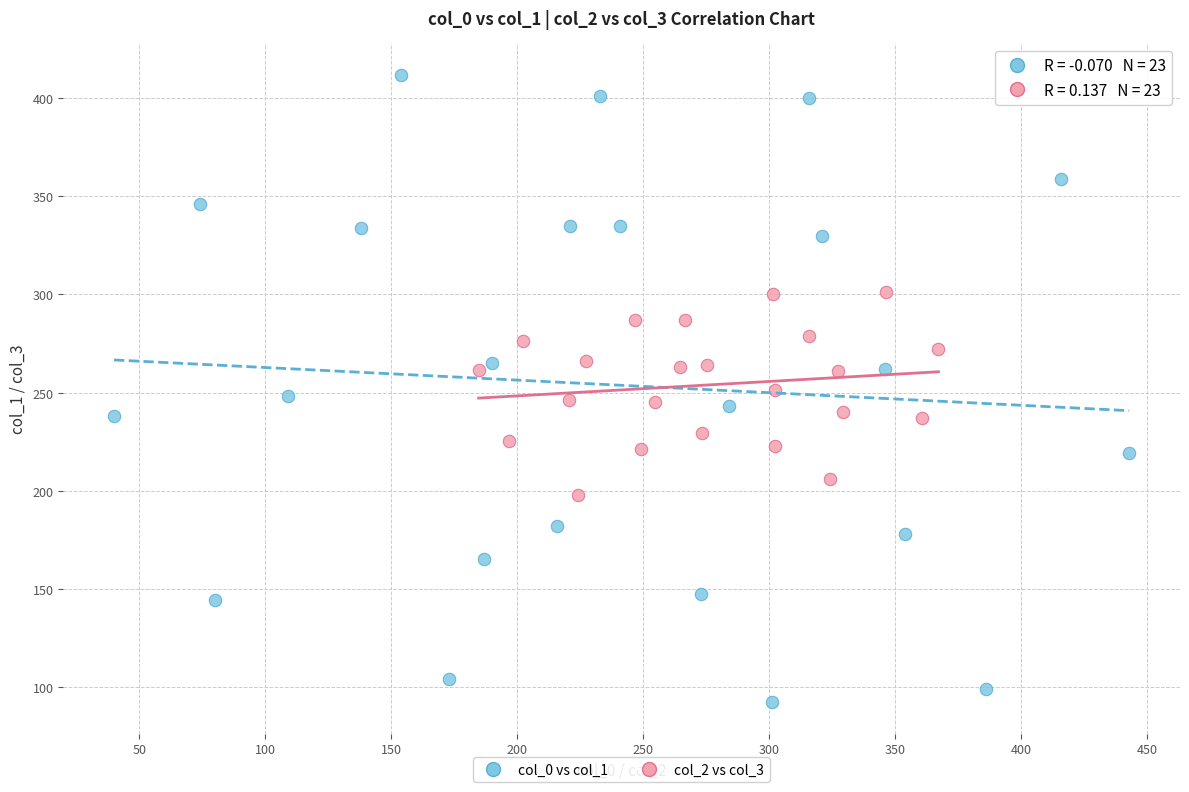

Which series reaches the maximum Y coordinate?

col_0 vs col_1